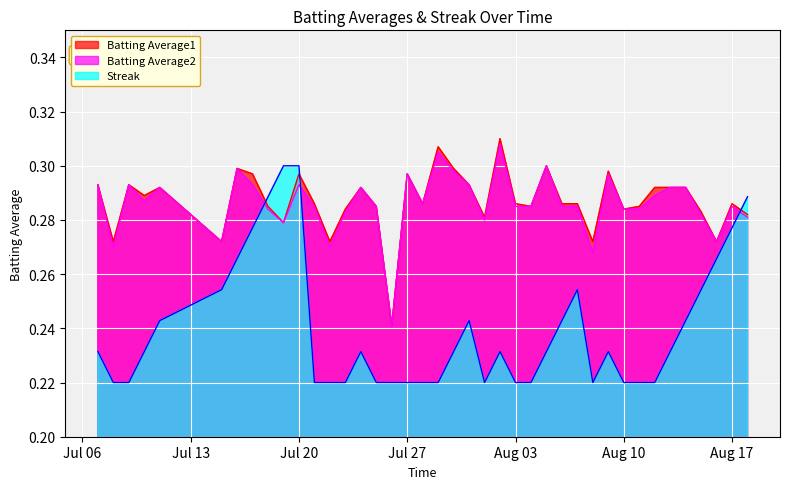

At how many categories does at least one series exceed 0?

40